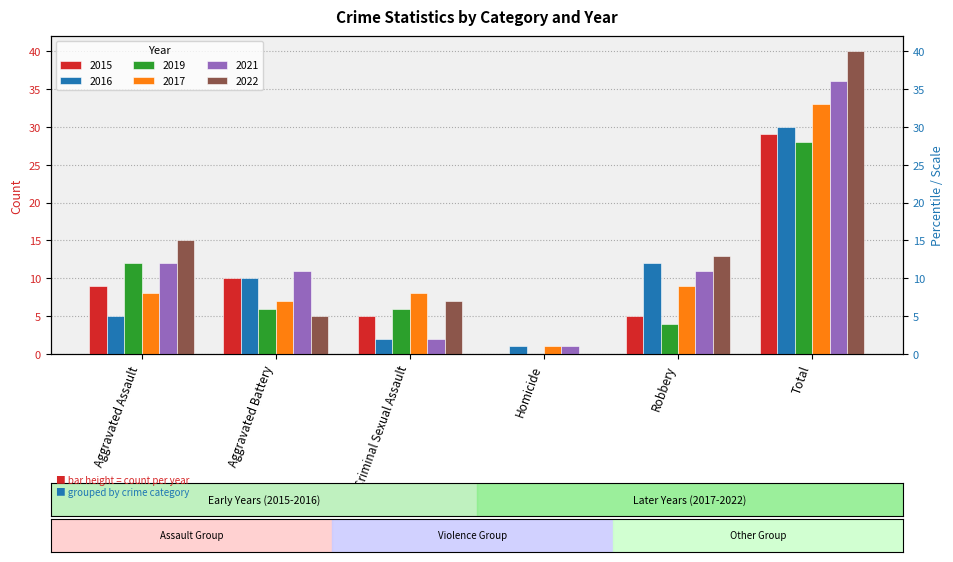

What are all the series names shown in the legend?

2015, 2016, 2019, 2017, 2021, 2022